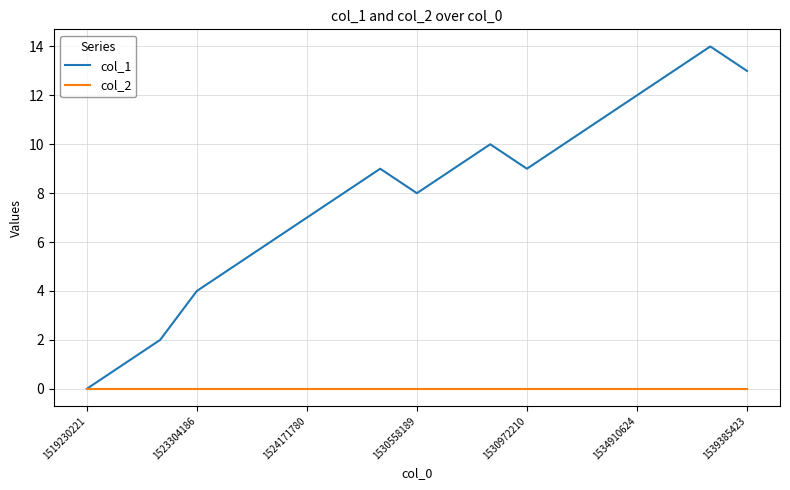

List the series in order of their peak value, lowest first.

col_2, col_1